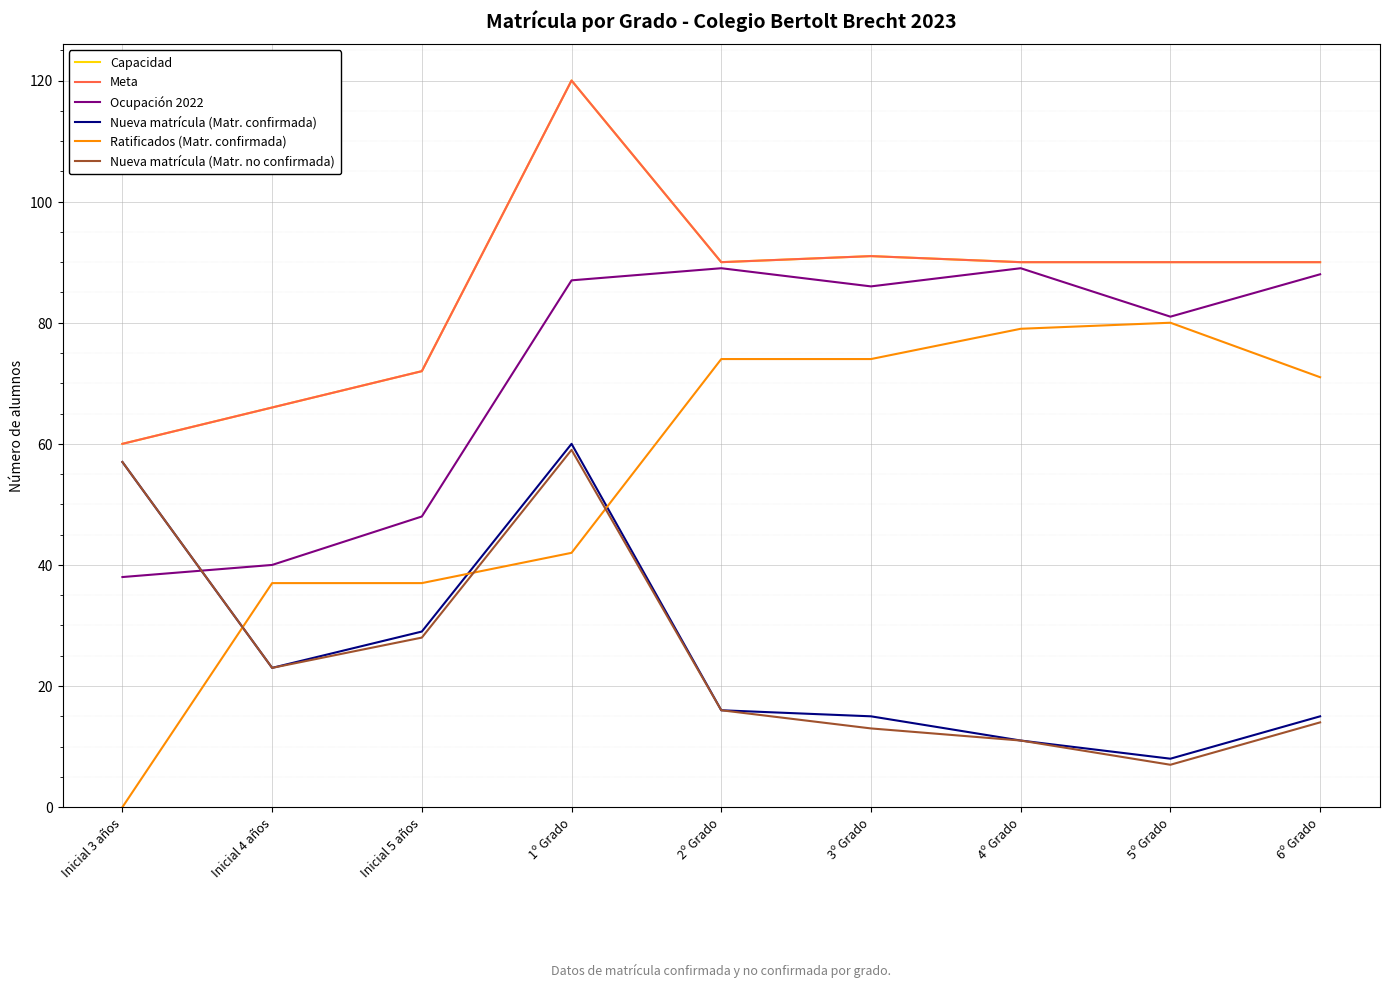

Does the chart have visible grid lines?

Yes